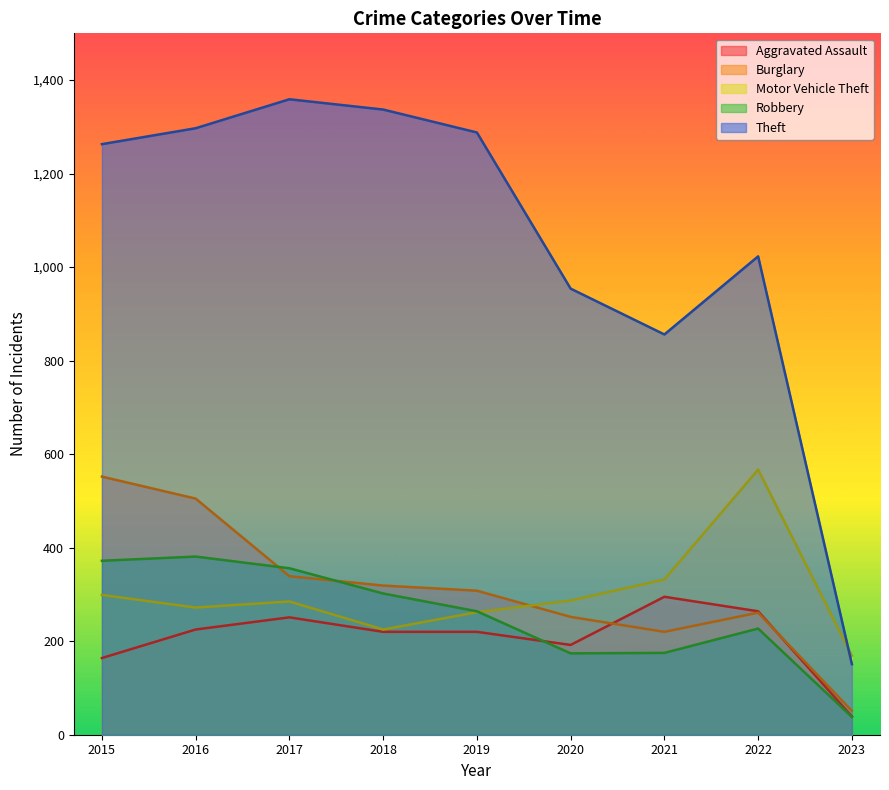

What is the minimum value shown in the chart?

38